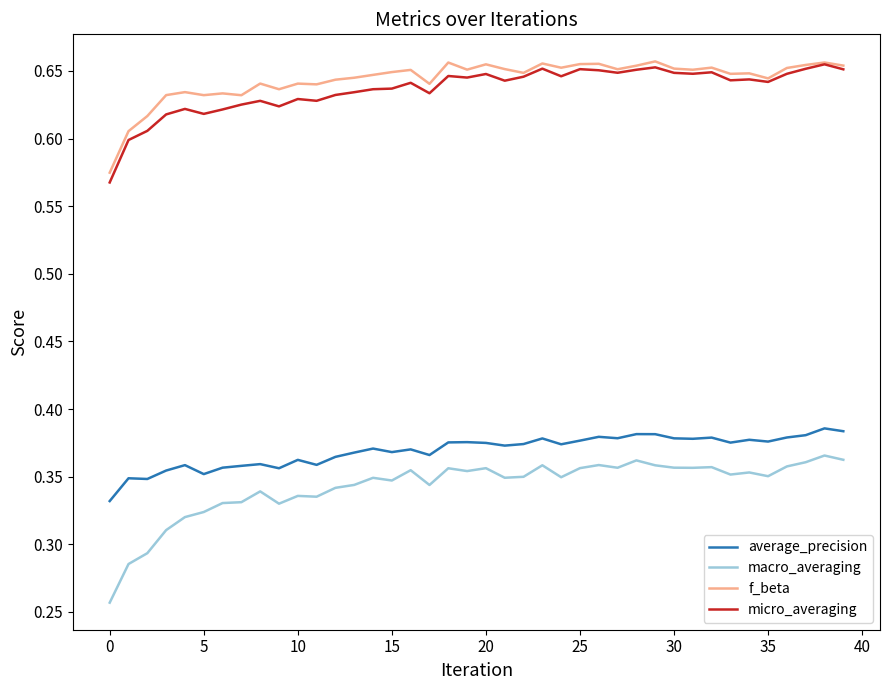

Which series has the widest spread of values?

macro_averaging